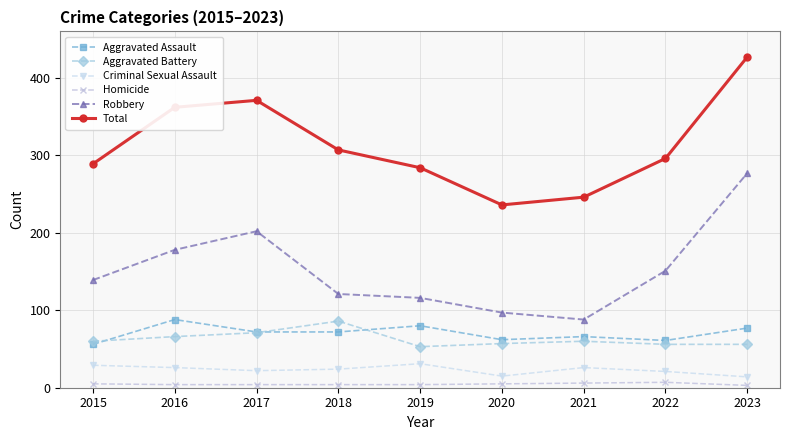

In Homicide, how many points are higher than both neighbors (excluding endpoints)?

1